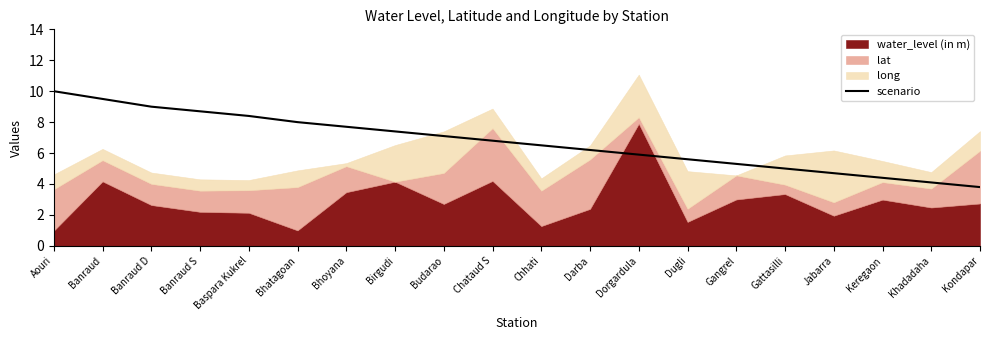

Where is the data nearest to the value 6?

Dorgardula